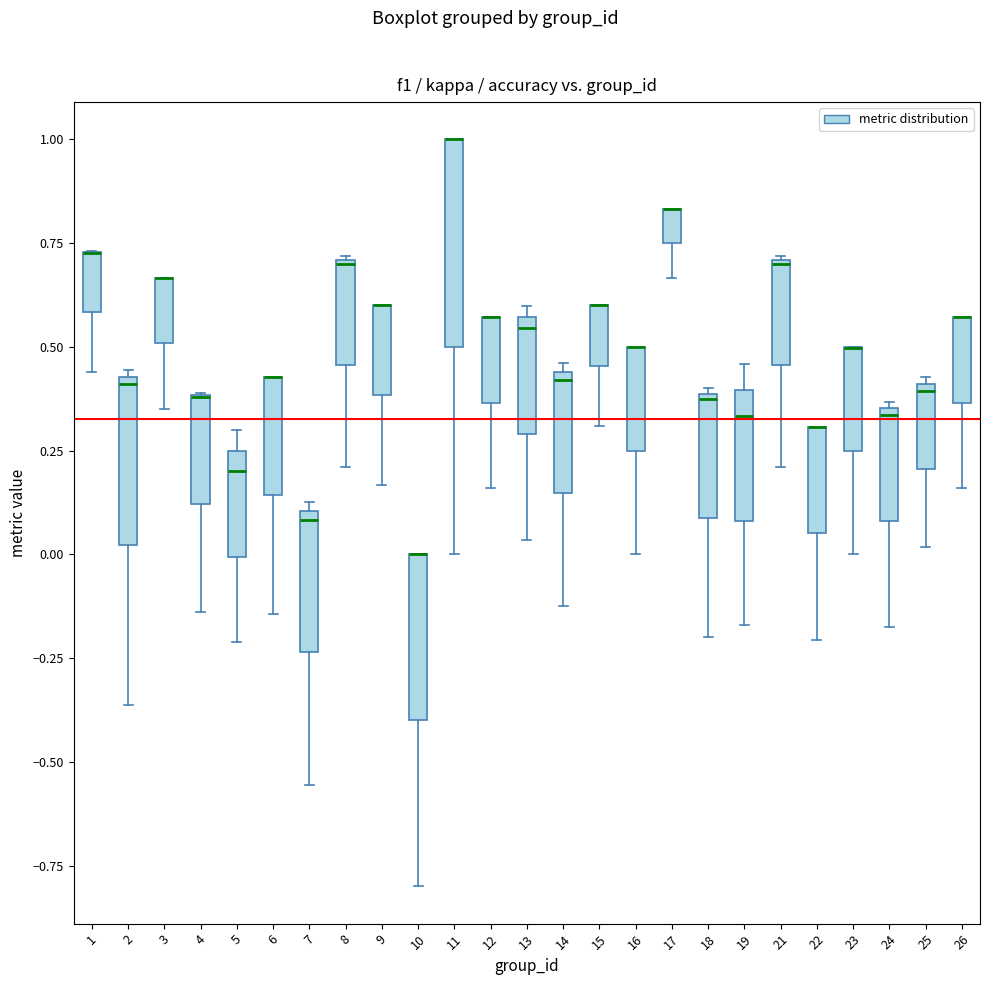

Where does the lower whisker of the box at x = 10 end on the y-axis? The values are not printed on the chart, so give them approximately, as read against the axis.

-0.80